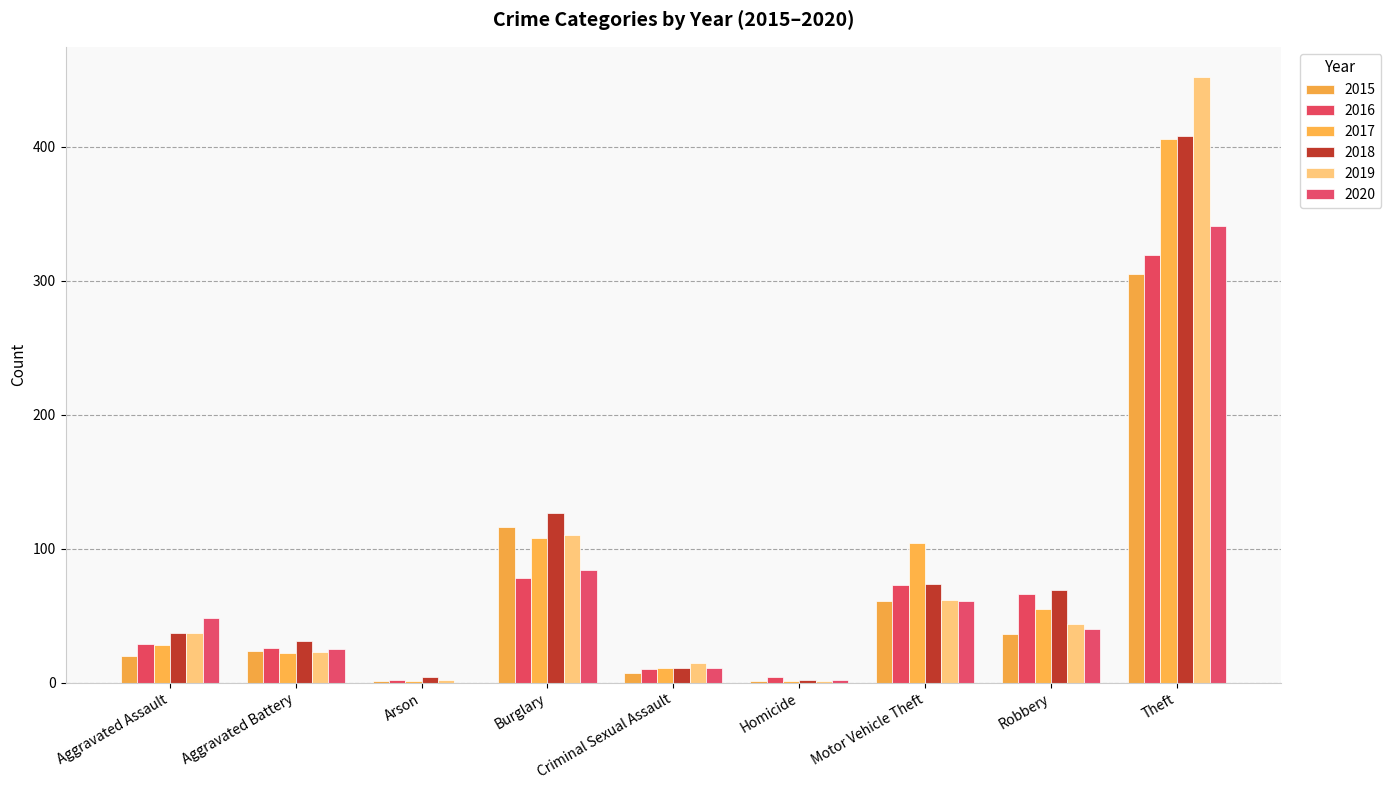

Reading left to right, extract all data points from this chart.

2015: Aggravated Assault=20	Aggravated Battery=24	Arson=1	Burglary=116	Criminal Sexual Assault=7	Homicide=1	Motor Vehicle Theft=61	Robbery=36	Theft=305
2016: Aggravated Assault=29	Aggravated Battery=26	Arson=2	Burglary=78	Criminal Sexual Assault=10	Homicide=4	Motor Vehicle Theft=73	Robbery=66	Theft=319
2017: Aggravated Assault=28	Aggravated Battery=22	Arson=1	Burglary=108	Criminal Sexual Assault=11	Homicide=1	Motor Vehicle Theft=104	Robbery=55	Theft=406
2018: Aggravated Assault=37	Aggravated Battery=31	Arson=4	Burglary=127	Criminal Sexual Assault=11	Homicide=2	Motor Vehicle Theft=74	Robbery=69	Theft=408
2019: Aggravated Assault=37	Aggravated Battery=23	Arson=2	Burglary=110	Criminal Sexual Assault=15	Homicide=1	Motor Vehicle Theft=62	Robbery=44	Theft=452
2020: Aggravated Assault=48	Aggravated Battery=25	Arson=0	Burglary=84	Criminal Sexual Assault=11	Homicide=2	Motor Vehicle Theft=61	Robbery=40	Theft=341